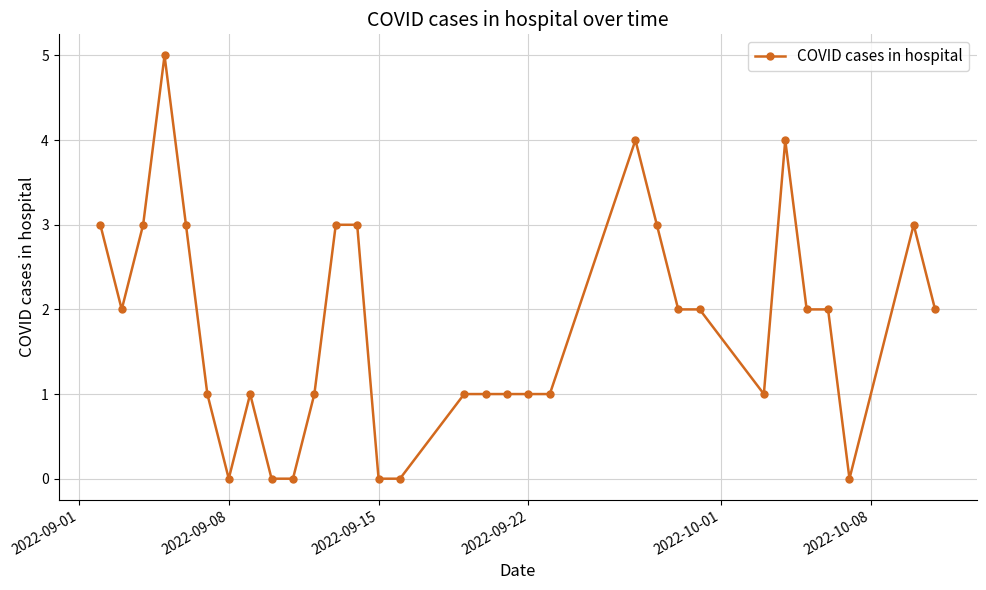

What is the difference between the maximum and minimum values?

5